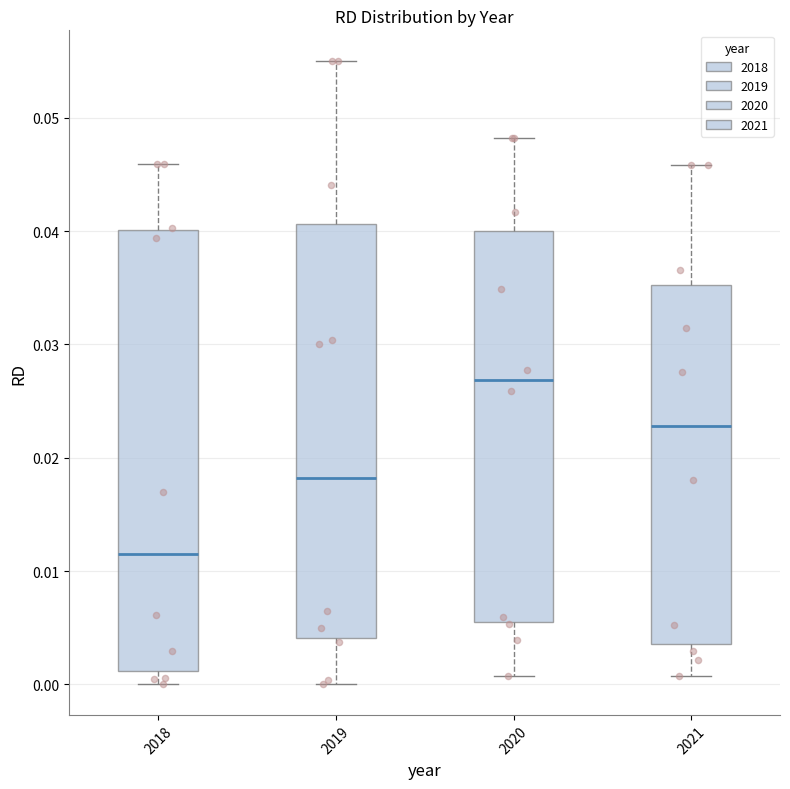

Which box is the tallest, from its lower edge to its upper edge?

2018